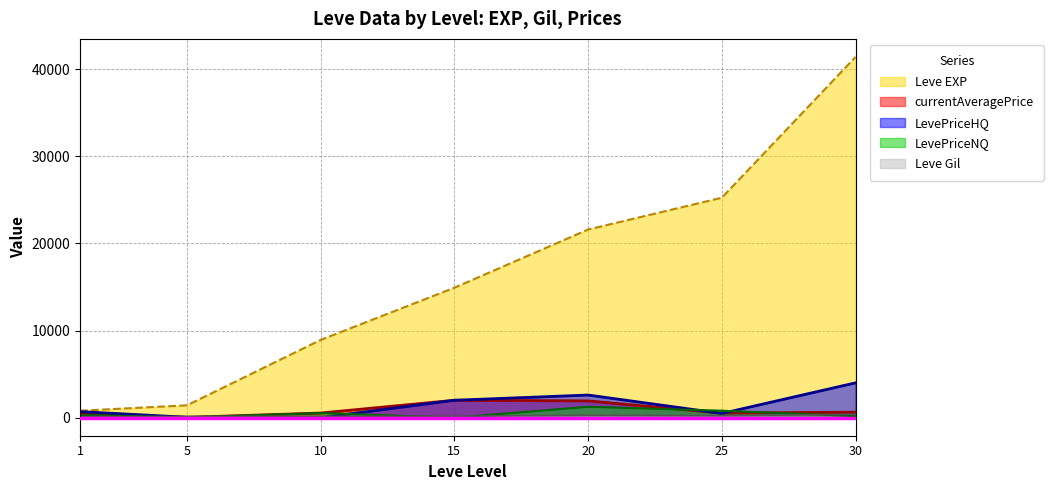

Reading left to right, transcribe all the data shown in this chart.

Leve EXP: 800.0	1420.0	8930.0	14920.0	21600.0	25250.0	41410.0
Leve Gil: 113.0	140.0	169.0	172.0	281.0	229.0	372.0
currentAveragePrice: 417.4	40.0	533.9	2000.0	1925.0	526.0	632.6
LevePriceNQ: 296.6	37.5	533.9	0.0	1250.0	800.0	183.8
LevePriceHQ: 699.3	50.0	0.0	2000.0	2600.0	486.9	3999.0